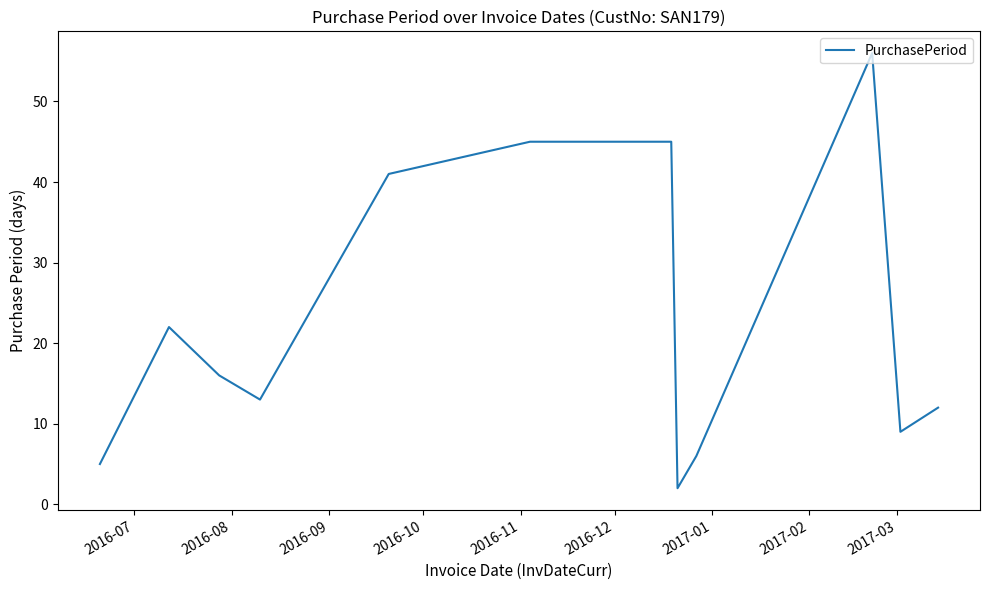

What is the difference between the maximum and minimum values?

54